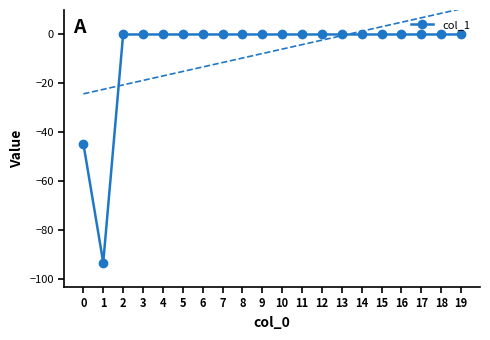

Rank the categories by value from highest to lowest.

2, 3, 4, 5, 6, 7, 8, 9, 10, 11, 12, 13, 14, 15, 16, 17, 18, 19, 0, 1